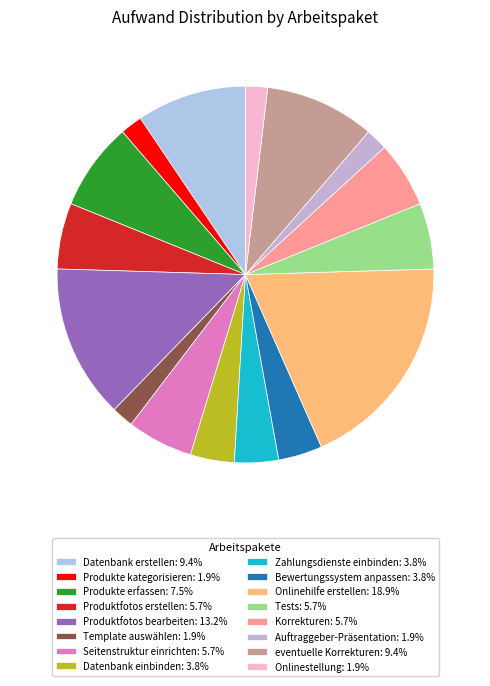

What is the ratio of the value at Auftraggeber-Präsentation to the value at Zahlungsdienste einbinden?

0.5